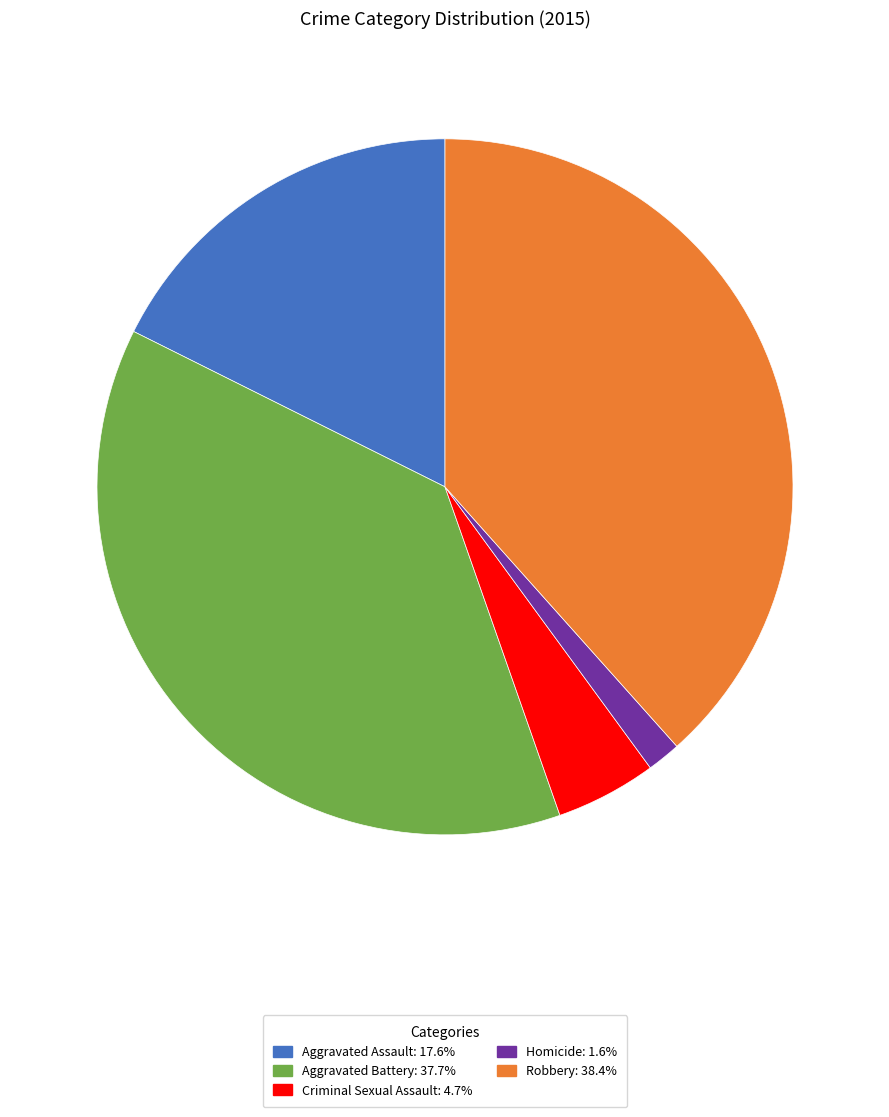

Between Robbery and Criminal Sexual Assault, which is larger?

Robbery